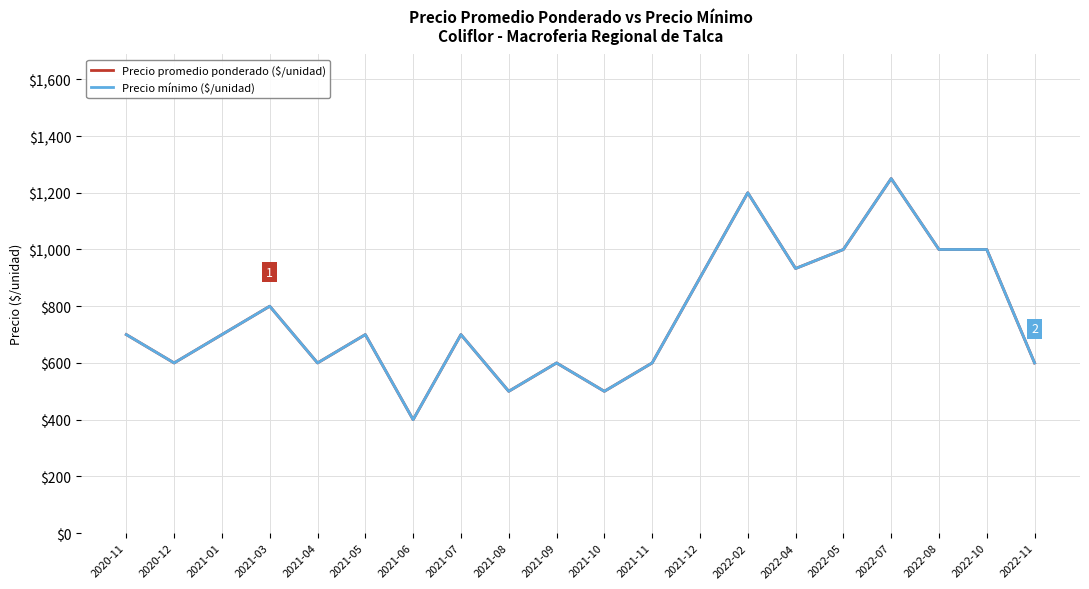

True or false: Precio promedio ponderado ($/unidad) and Precio mínimo ($/unidad) intersect in this chart.

False